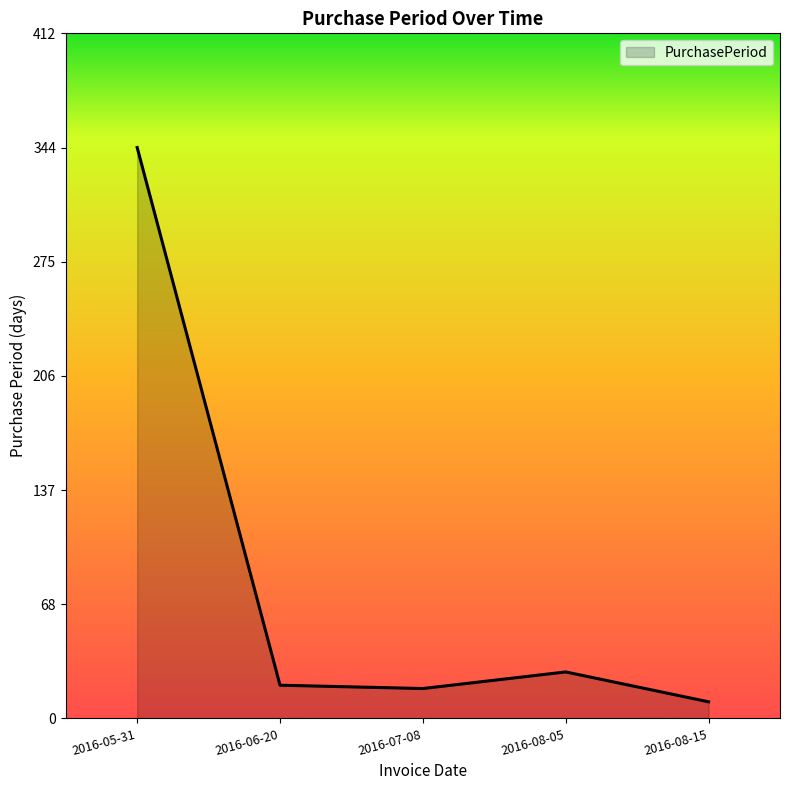

Which has a higher value, 2016-05-31 or 2016-07-08?

2016-05-31